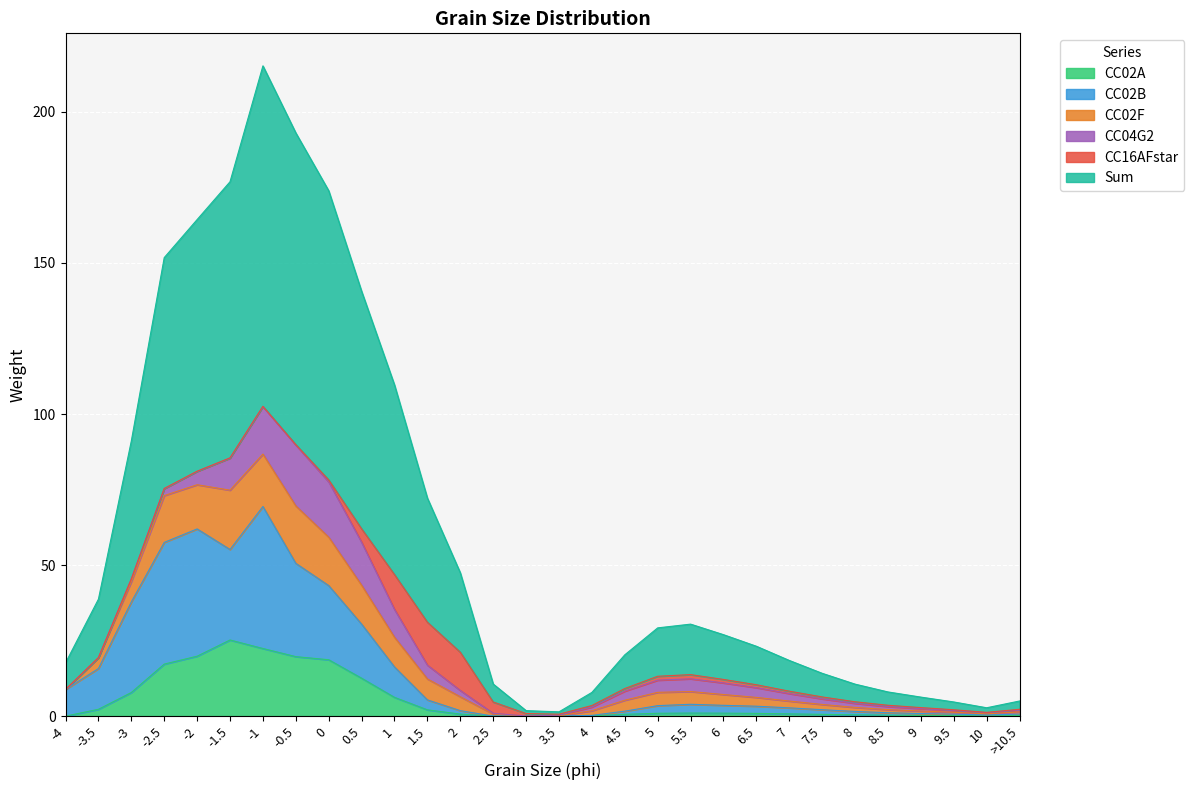

True or false: CC02A has a value of 0.3 at 8.5.

True